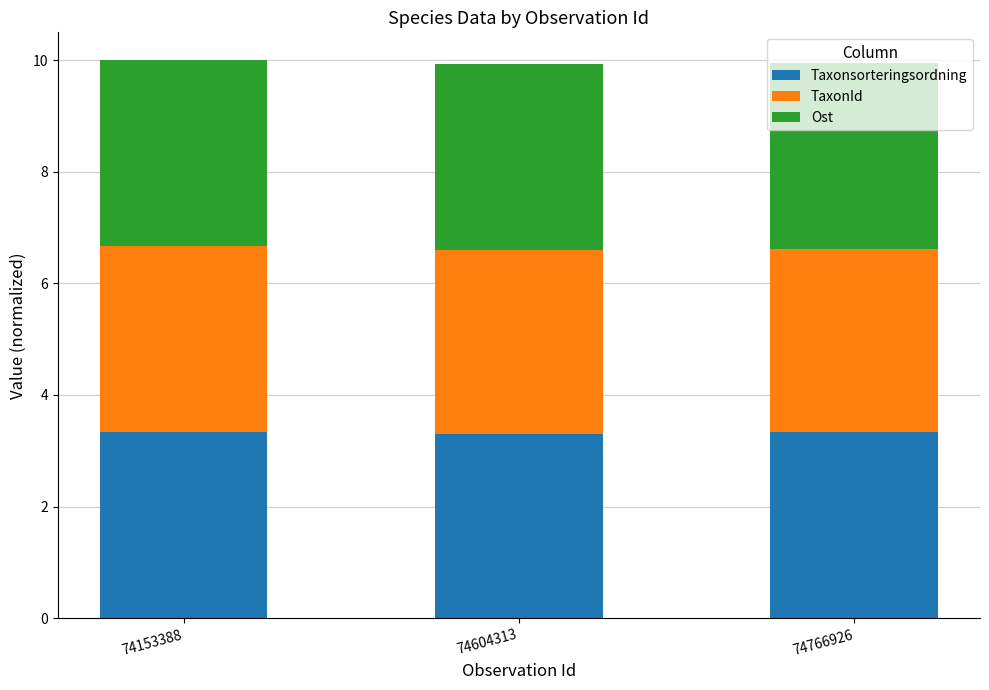

Does the chart contain stacked bars?

Yes